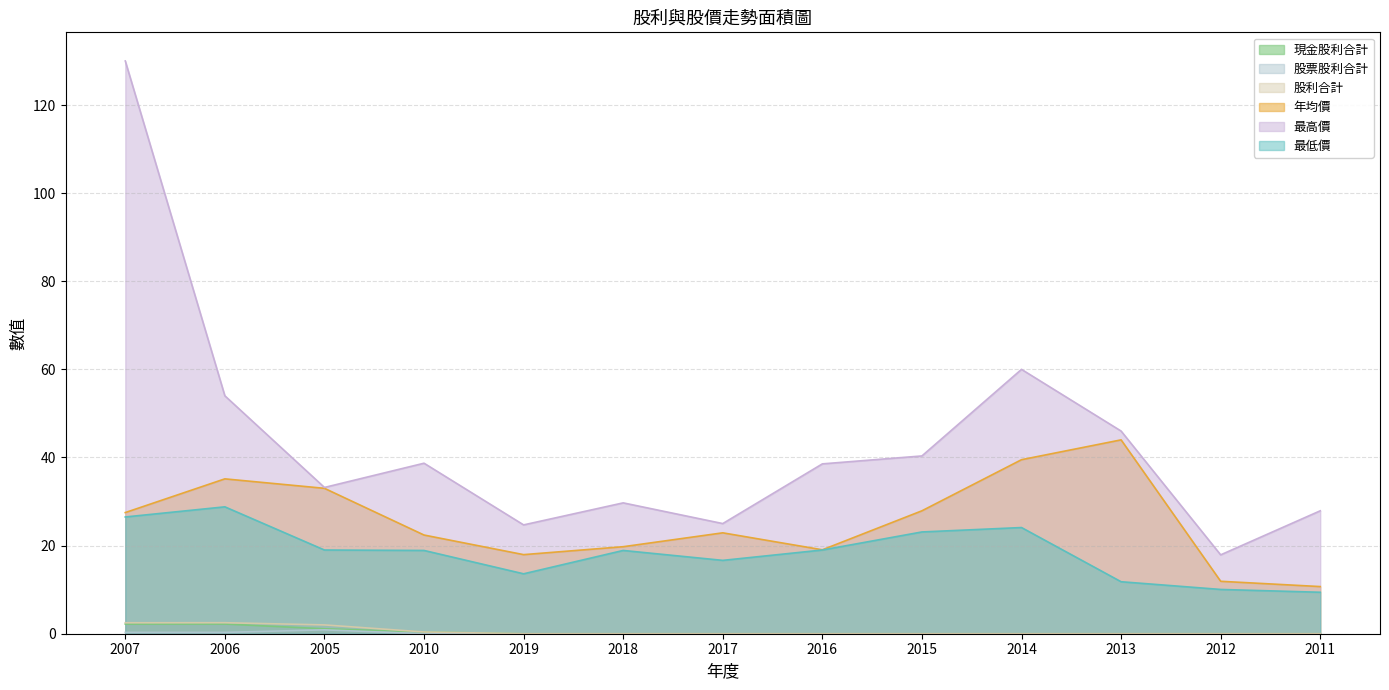

True or false: 年均價 and 現金股利合計 intersect in this chart.

False